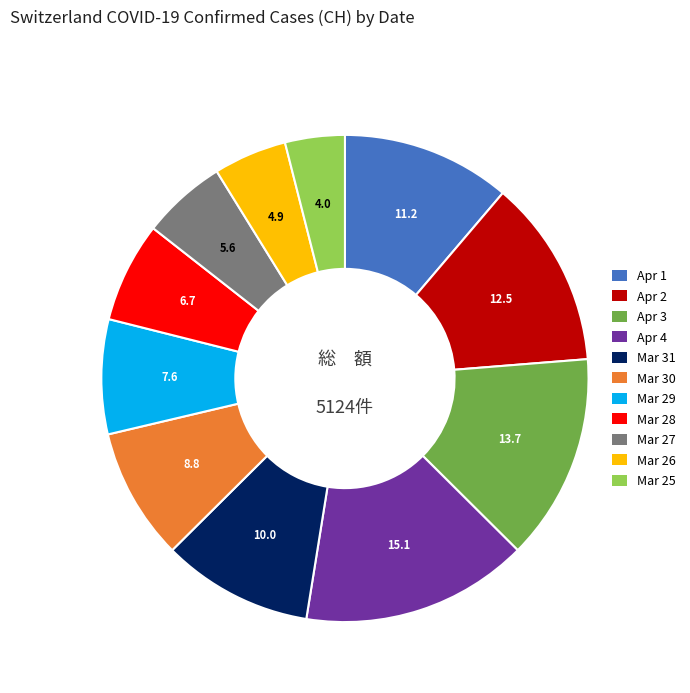

Does any single category account for the majority?

No